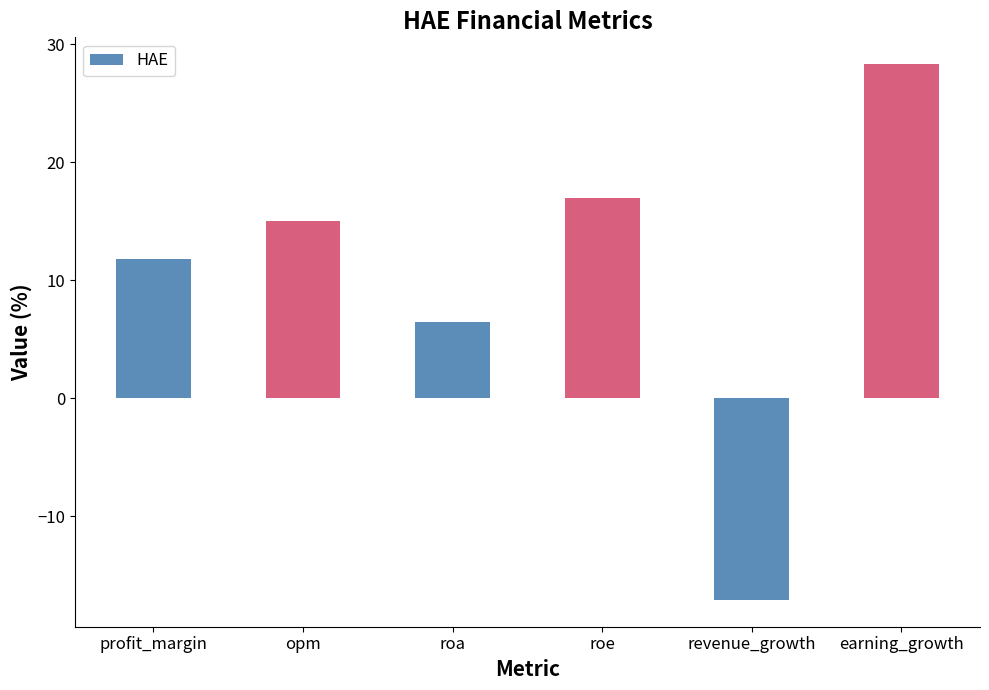

What is the greatest value displayed?

28.3